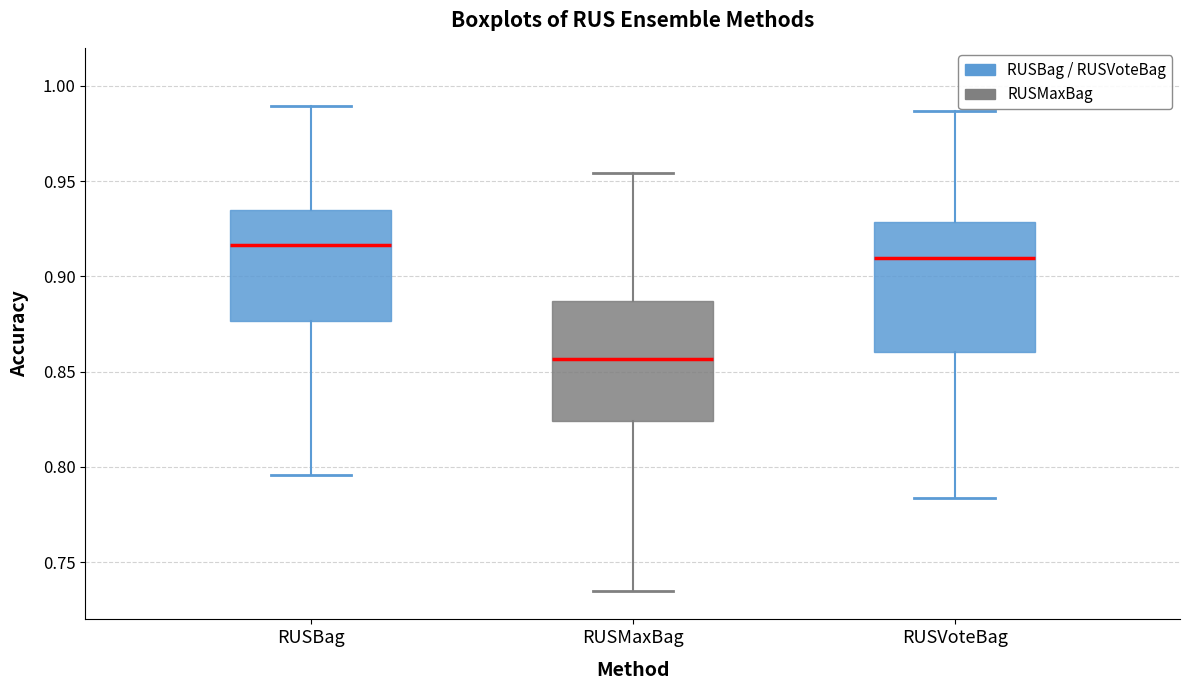

Reading left to right, transcribe this box plot: for each box, give where its median line is, the range the box spans, and where its two whiskers end, as read against the y-axis. The values are not printed on the chart, so give them approximately, as read against the axis.

RUSBag: median 0.915, box 0.875 to 0.935, whiskers 0.795 to 0.990
RUSMaxBag: median 0.855, box 0.825 to 0.885, whiskers 0.735 to 0.955
RUSVoteBag: median 0.910, box 0.860 to 0.930, whiskers 0.785 to 0.985